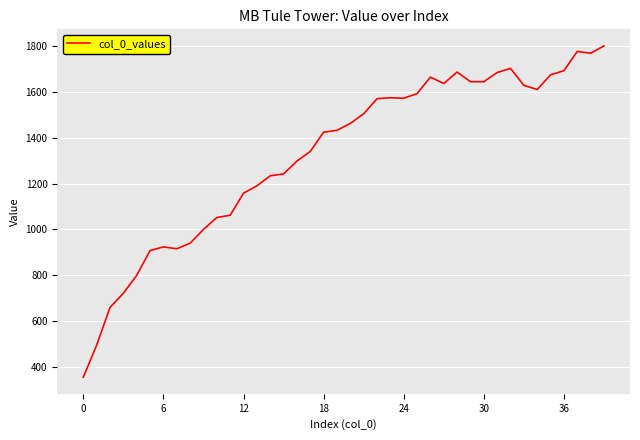

What is the sum of all values?

53036